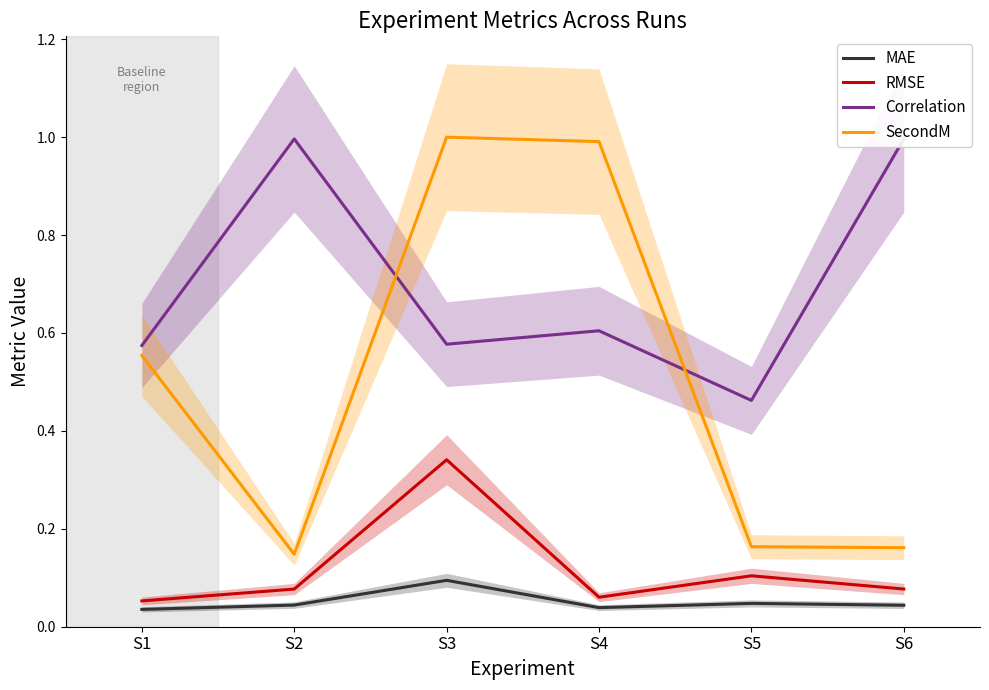

Which series has the largest total across all categories?

Correlation